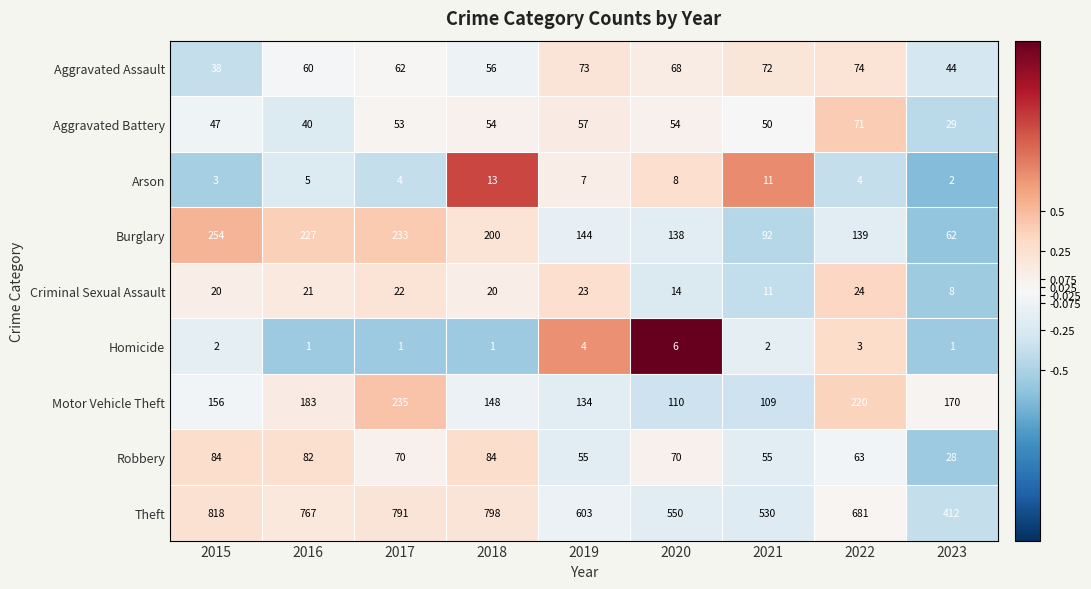

Which label corresponds to the largest value in the chart?

2015